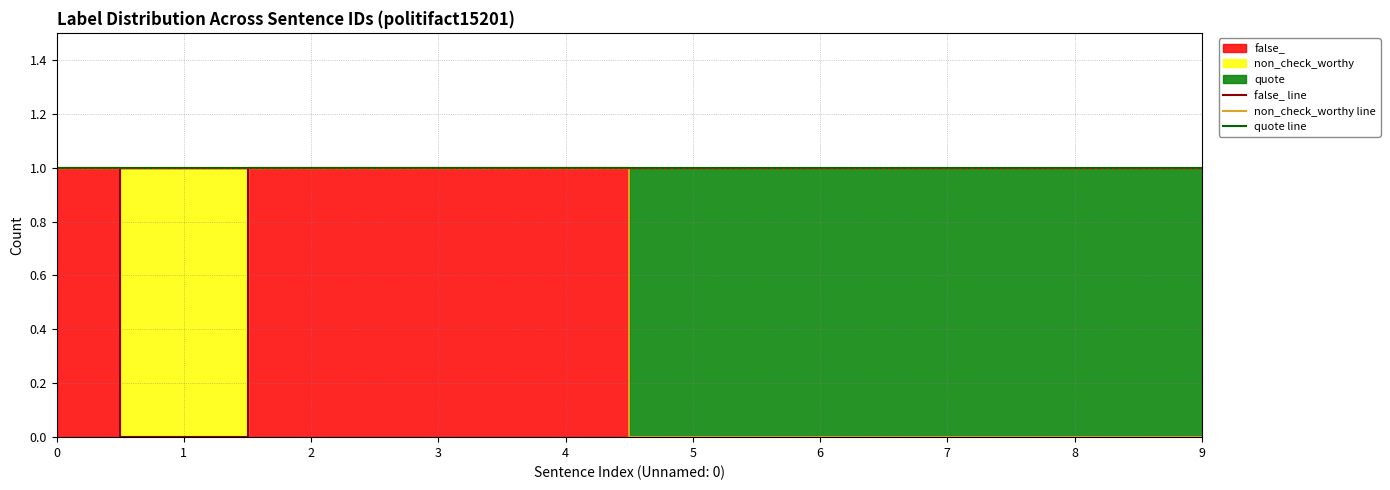

Which series changed the most between 4 and 6?

false_ line